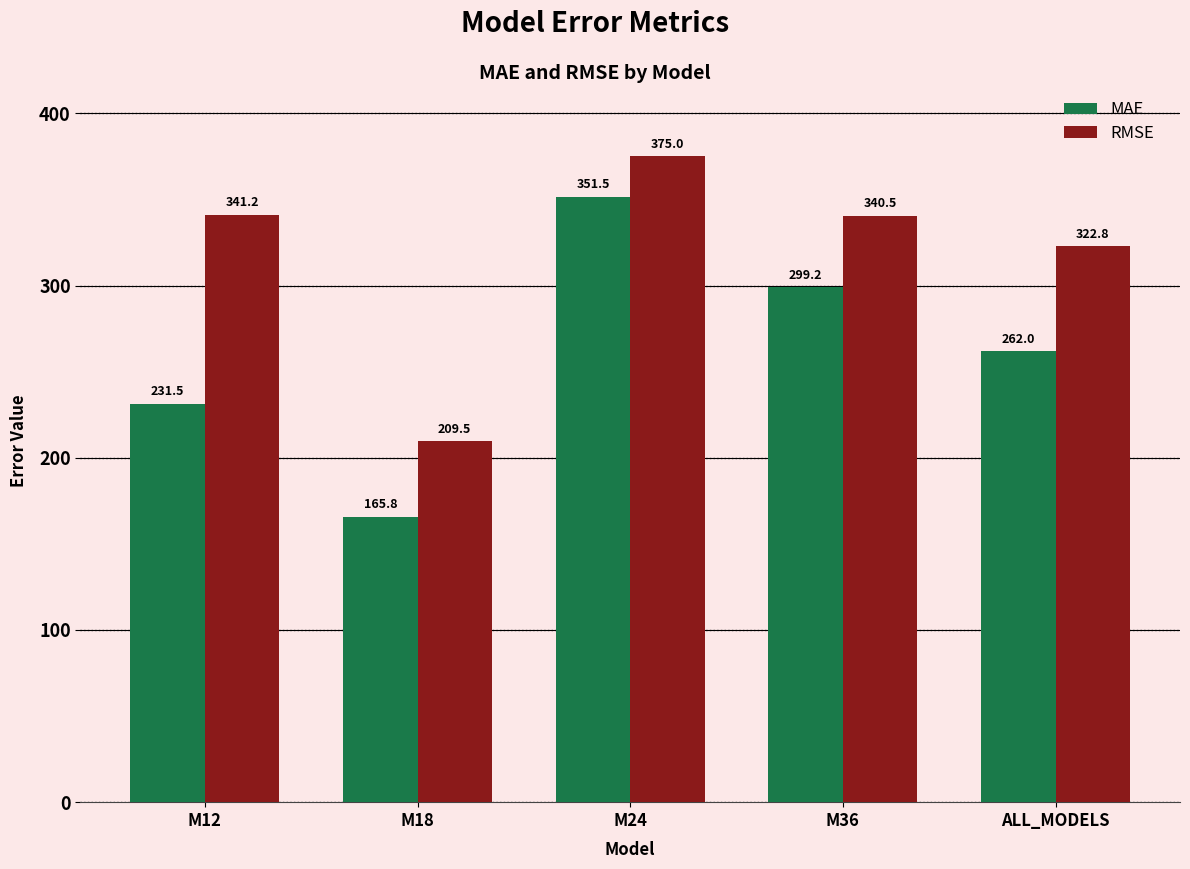

Is the value of RMSE at M12 greater than the value of MAE at M18?

Yes